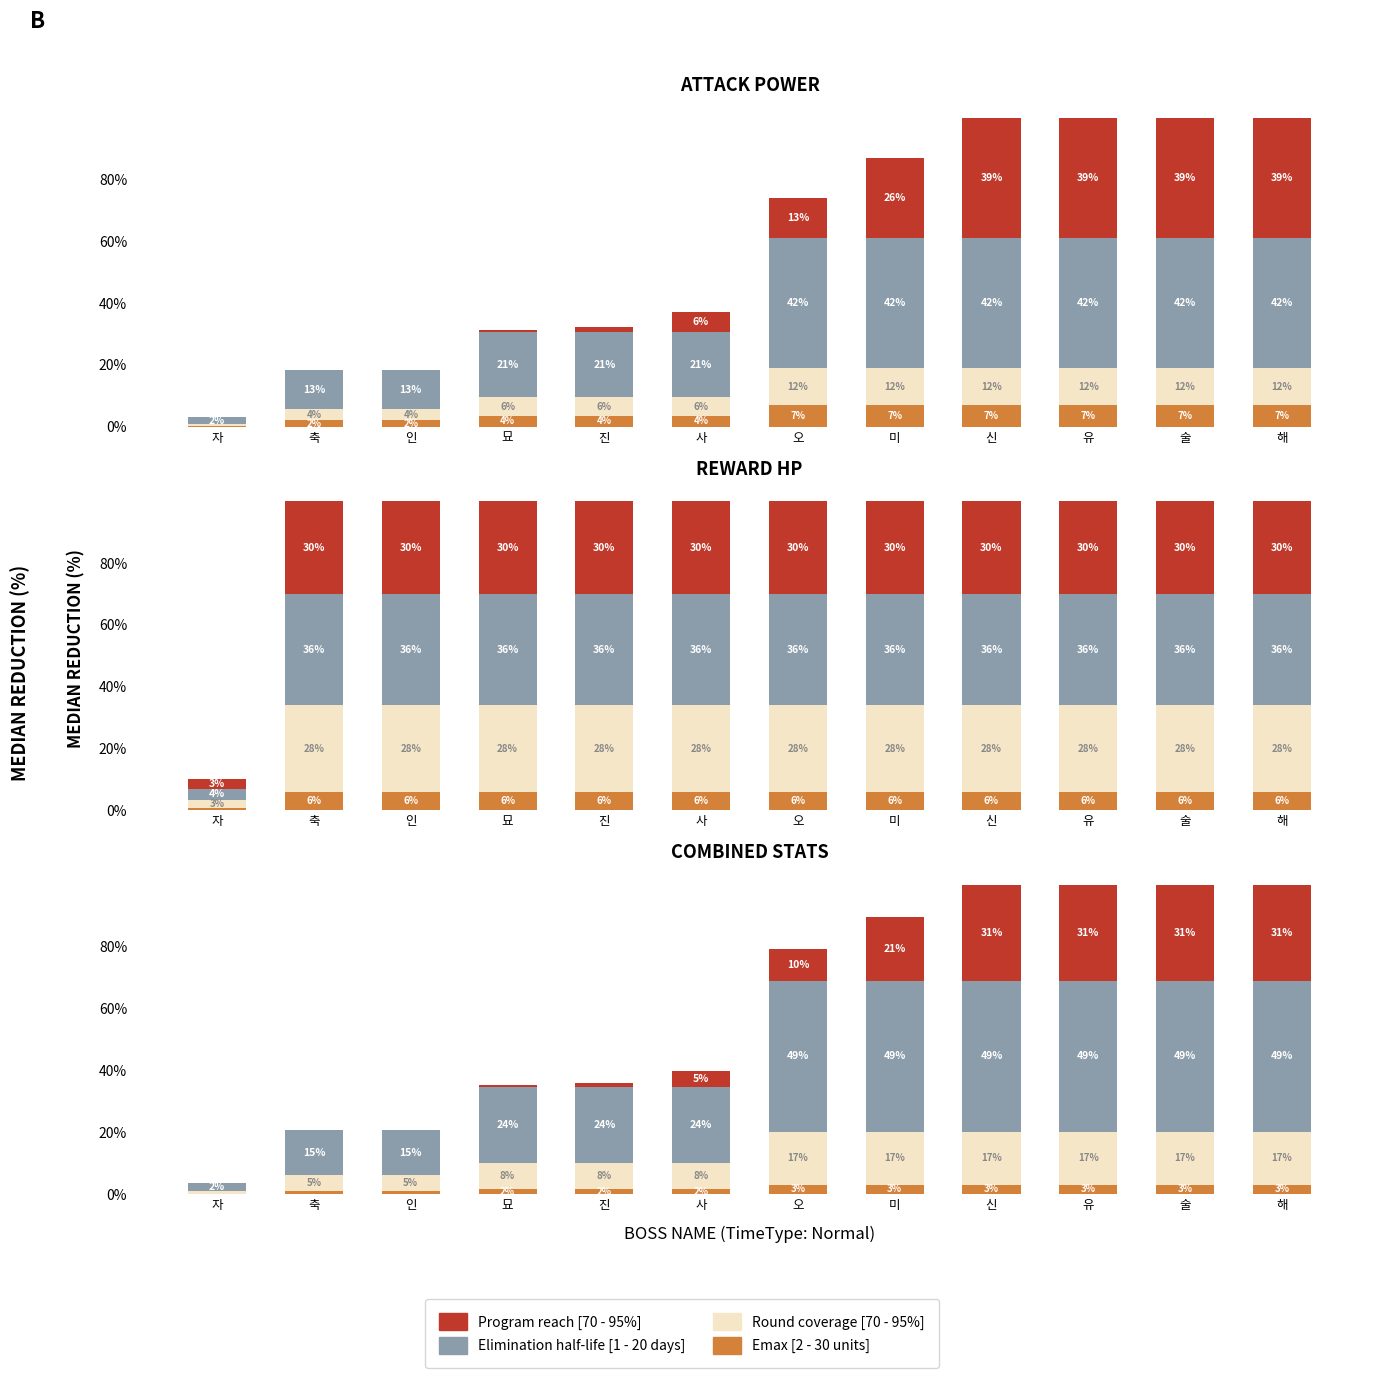

The value of Elimination half-life [1 - 20 days] at 묘 is 24.5. True or false?

True